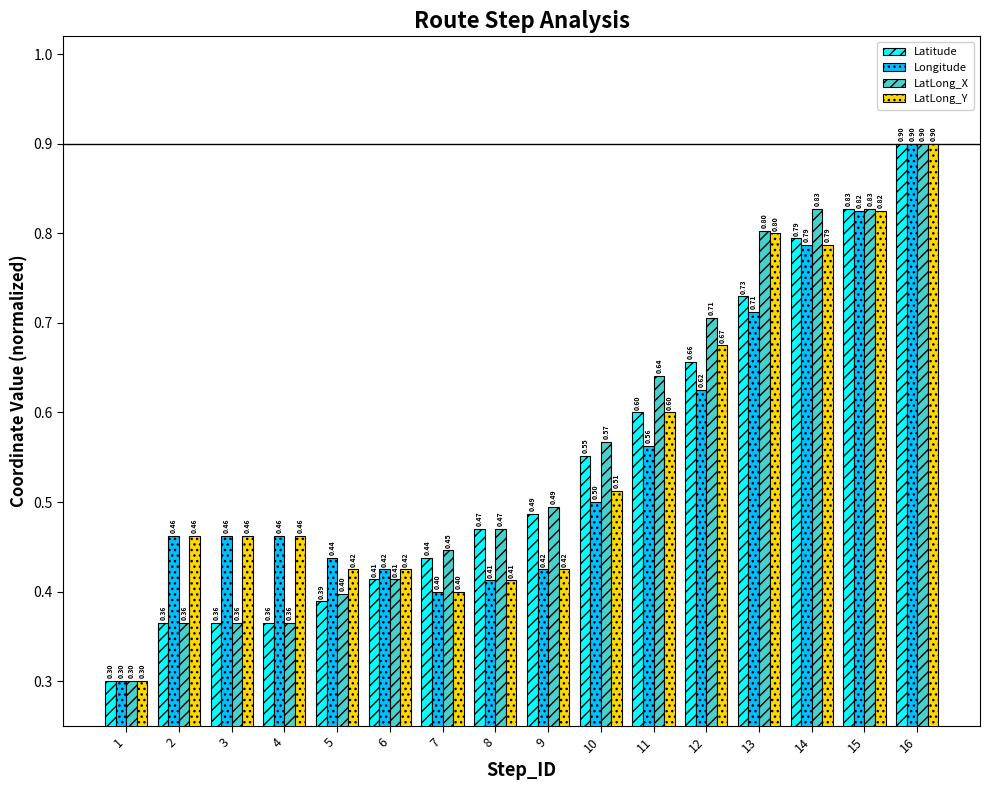

What is the value of the LatLong_Y bar at the 13th from the left?

0.8